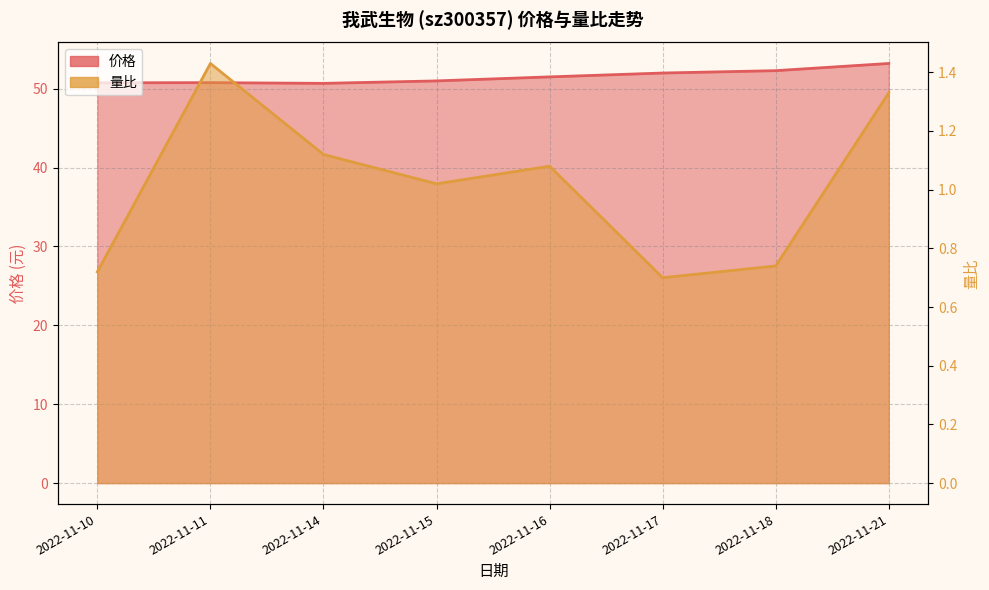

Reading left to right, what are all the values shown in this chart?

价格: 50.8	50.8	50.7	51.0	51.5	52.0	52.3	53.2
量比: 0.7	1.4	1.1	1.0	1.1	0.7	0.7	1.3